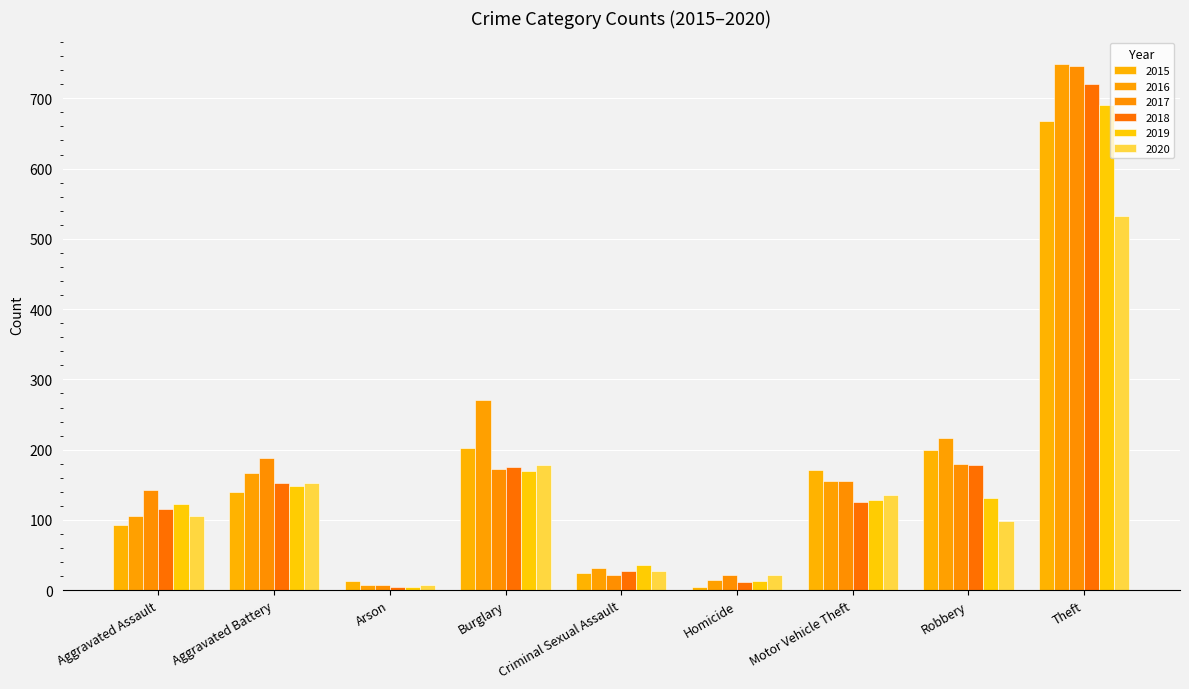

At which category is the sum across all series the highest?

Theft